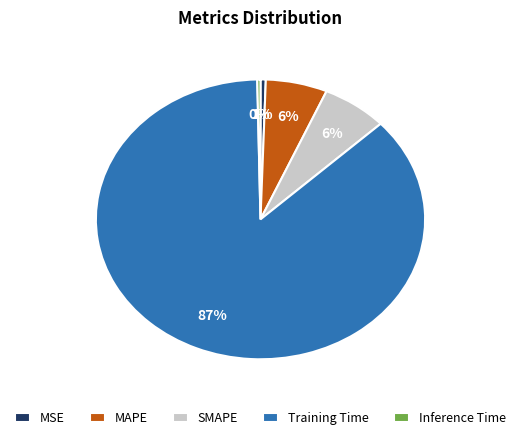

Is it true that MAPE is 6% of the pie?

True